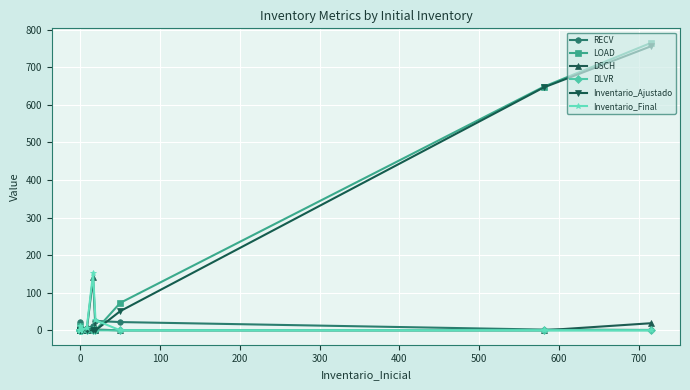

What are all the series names shown in the legend?

RECV, LOAD, DSCH, DLVR, Inventario_Ajustado, Inventario_Final